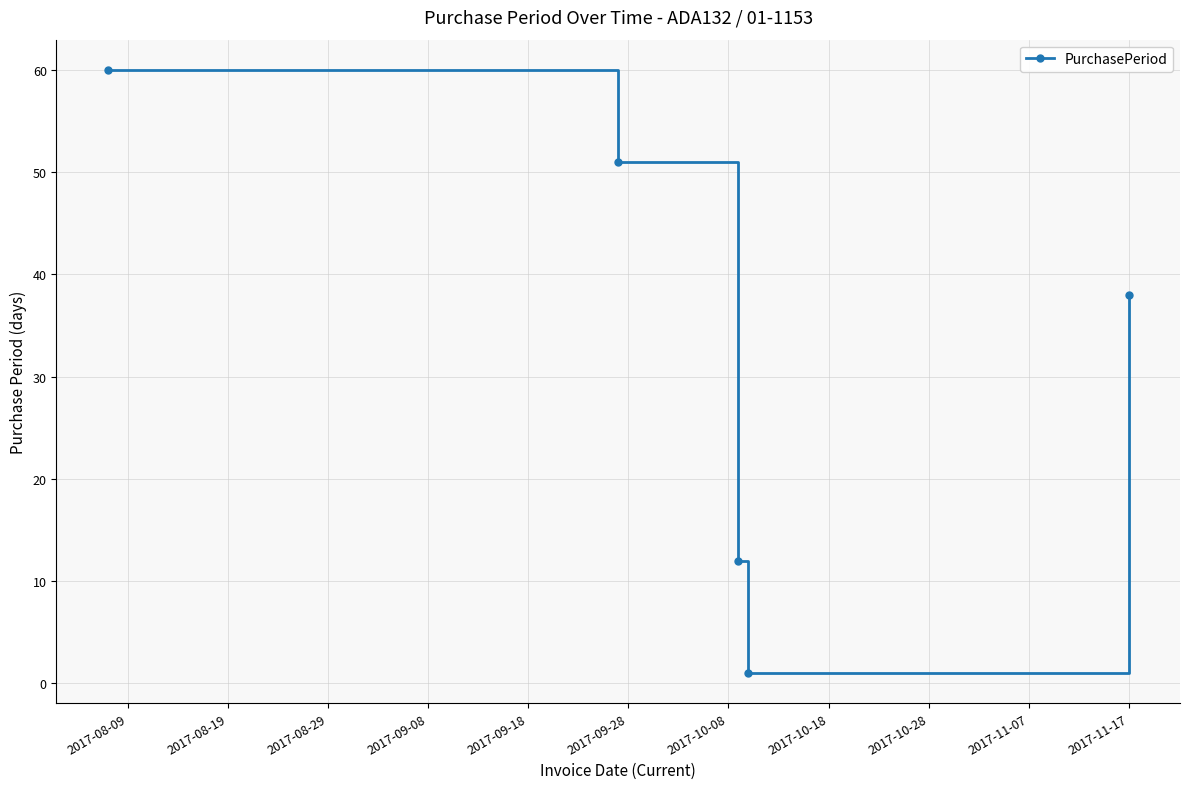

Reading left to right, what are all the values shown in this chart?

60	51	12	1	38